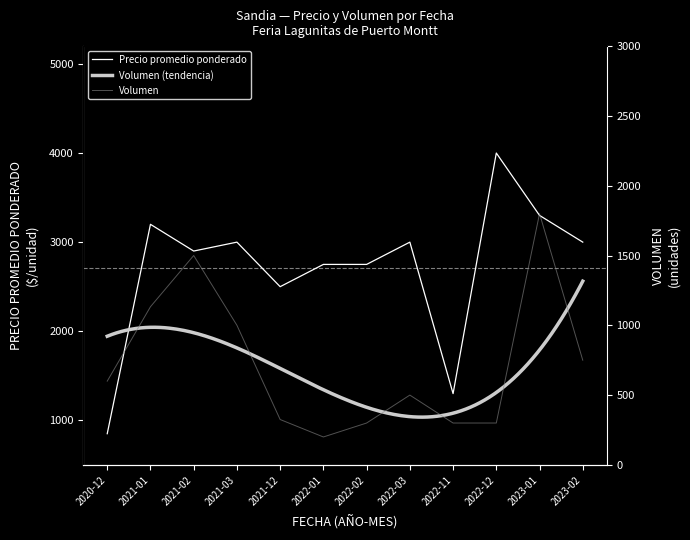

Does the chart have visible grid lines?

No